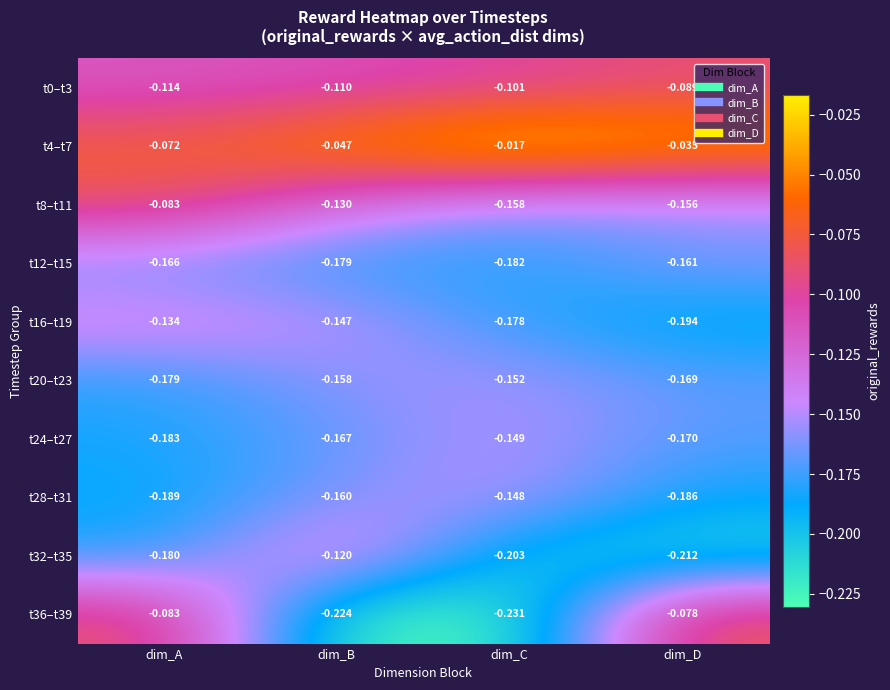

At which category does the chart reach its minimum across all series?

dim_C